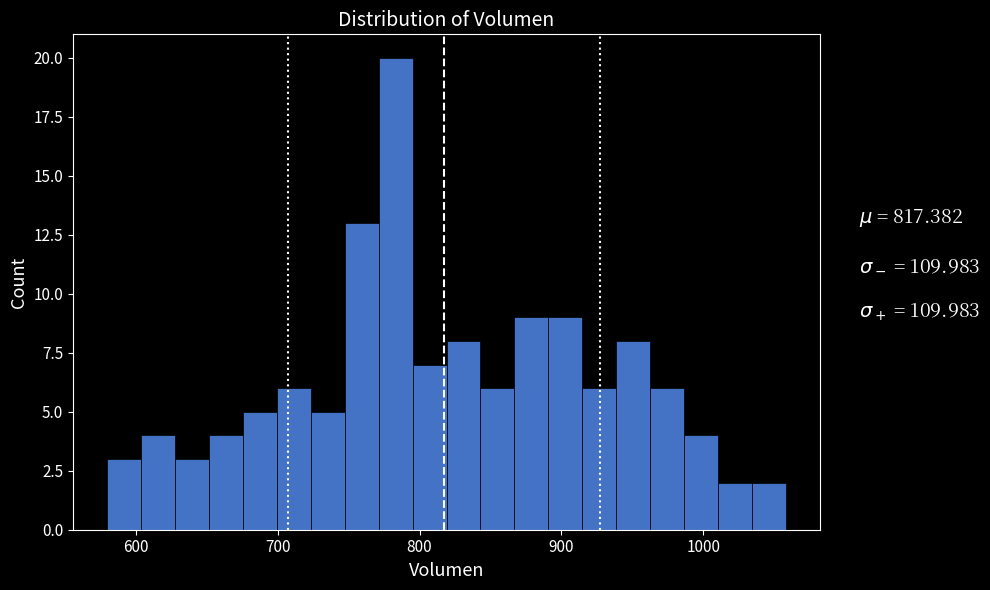

Around what value on the x-axis is the tallest bar? Give the approximate position of its centre, as read against the axis.

780